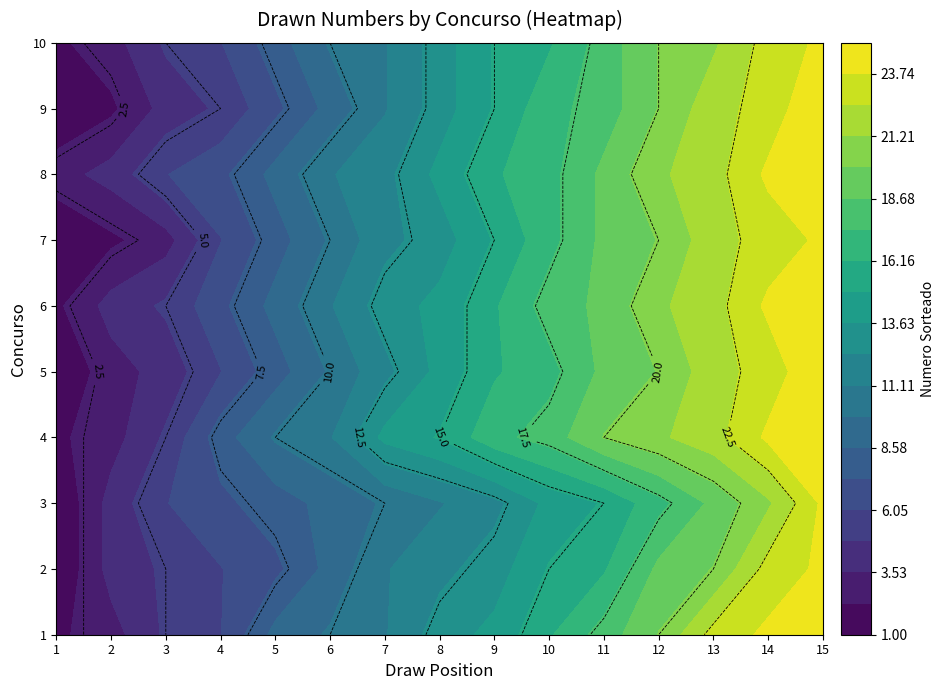

Reading right to left, extract all data points from this chart.

1: 25	24	23	20	18	16	14	13	11	10	9	6	5	3	2
2: 24	23	20	19	16	15	13	12	11	9	7	6	5	4	1
3: 24	21	19	17	15	14	12	11	10	9	8	7	6	4	1
4: 25	24	22	21	20	18	17	15	14	11	10	8	5	3	2
5: 25	23	22	20	19	17	16	14	12	10	8	6	4	3	1
6: 25	24	22	21	19	18	16	14	13	11	9	7	5	4	2
7: 24	23	22	20	19	17	15	13	12	10	8	6	3	2	1
8: 25	24	22	21	19	17	16	14	12	11	9	7	6	4	3
9: 25	23	22	20	18	17	15	13	11	9	7	5	4	2	1
10: 24	23	21	20	18	16	15	13	11	10	8	6	5	3	2